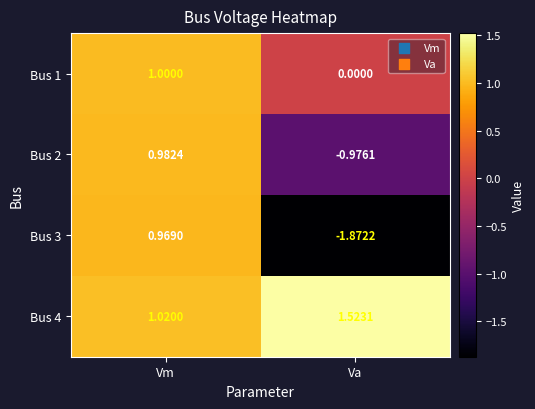

At Va, list the series in order from smallest to largest.

Bus 3, Bus 2, Bus 1, Bus 4